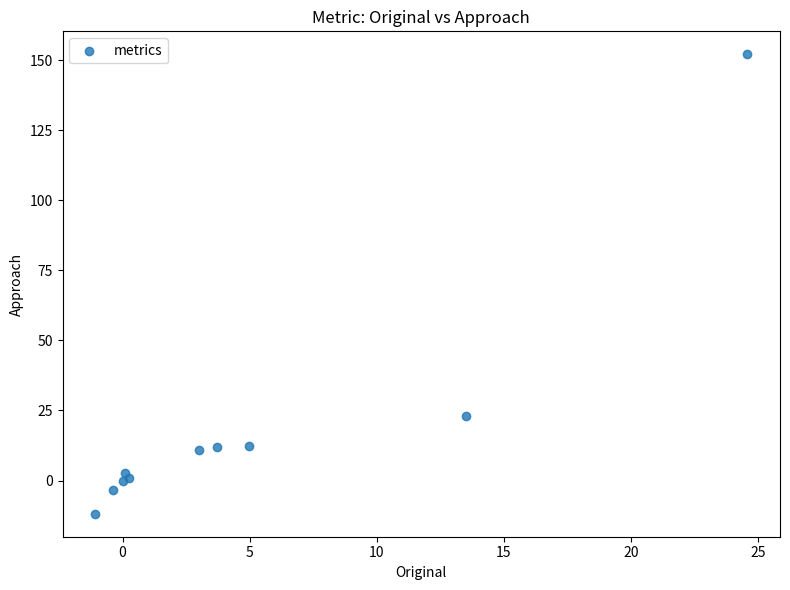

What Y value in the scatter plot is closest to 70?

23.1